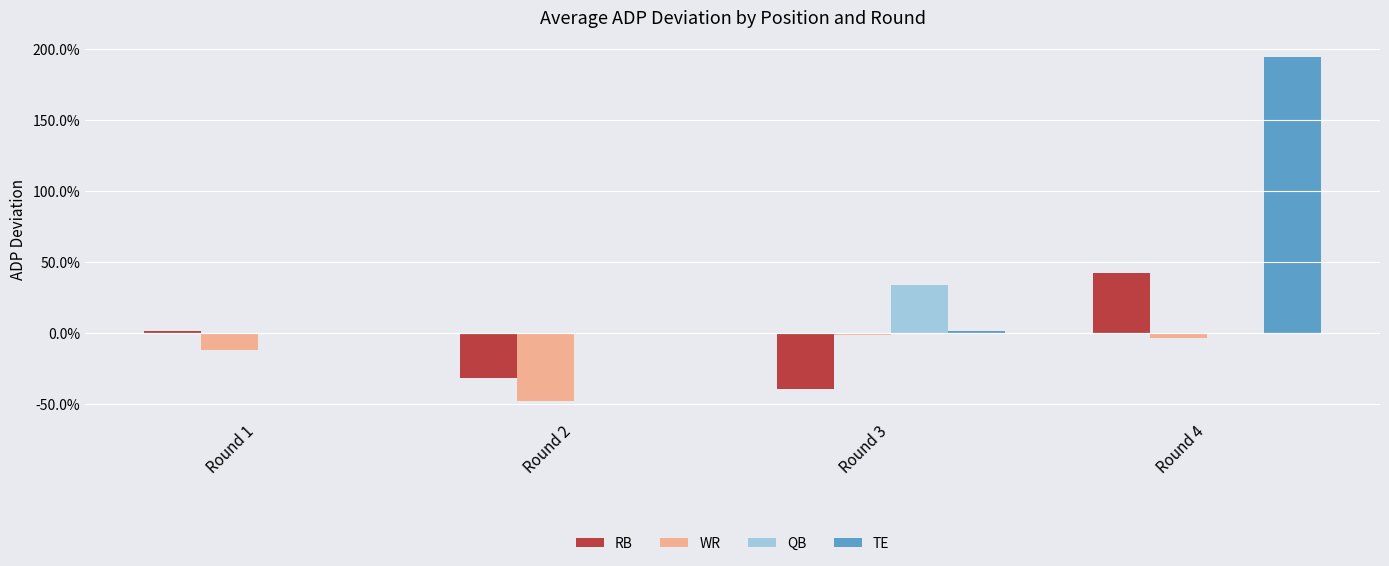

Which series has the widest spread of values?

TE